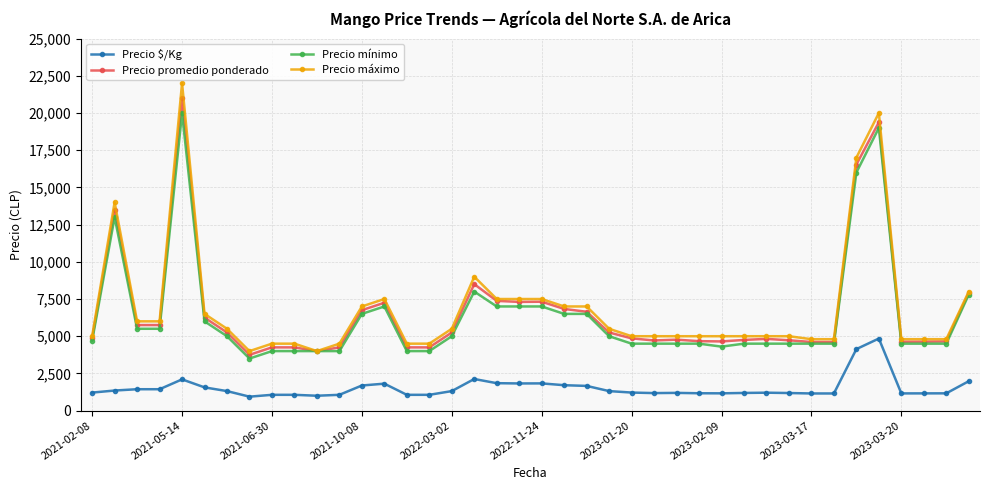

Which series has the largest total across all categories?

Precio máximo